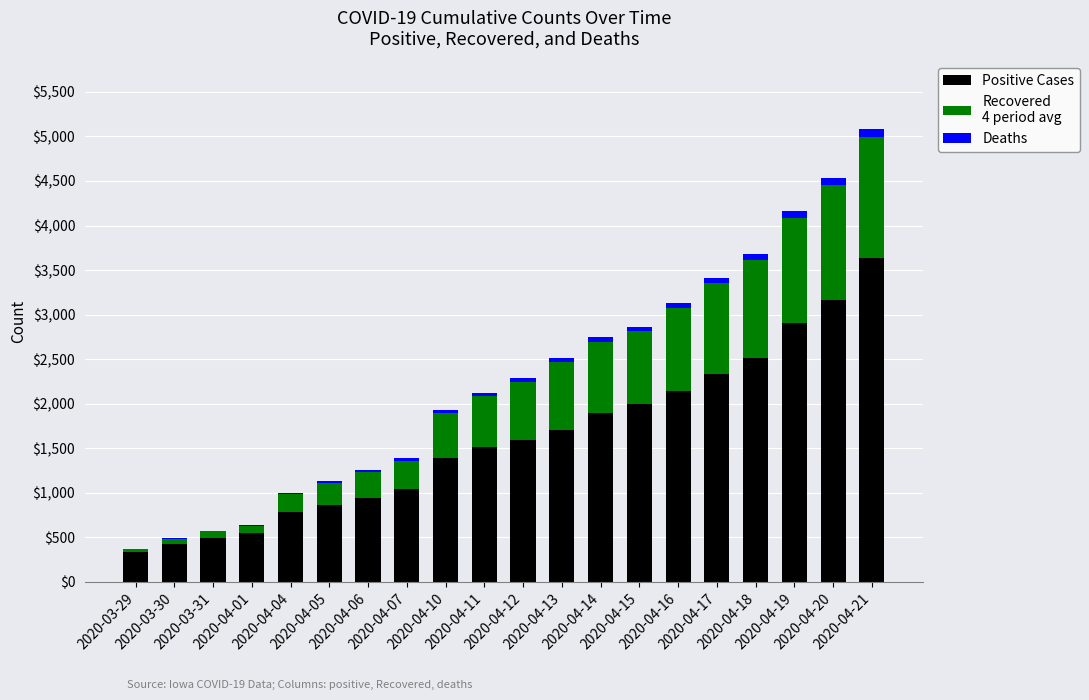

Is it true that Recovered
4 period avg equals 657 at 2020-04-12?

True